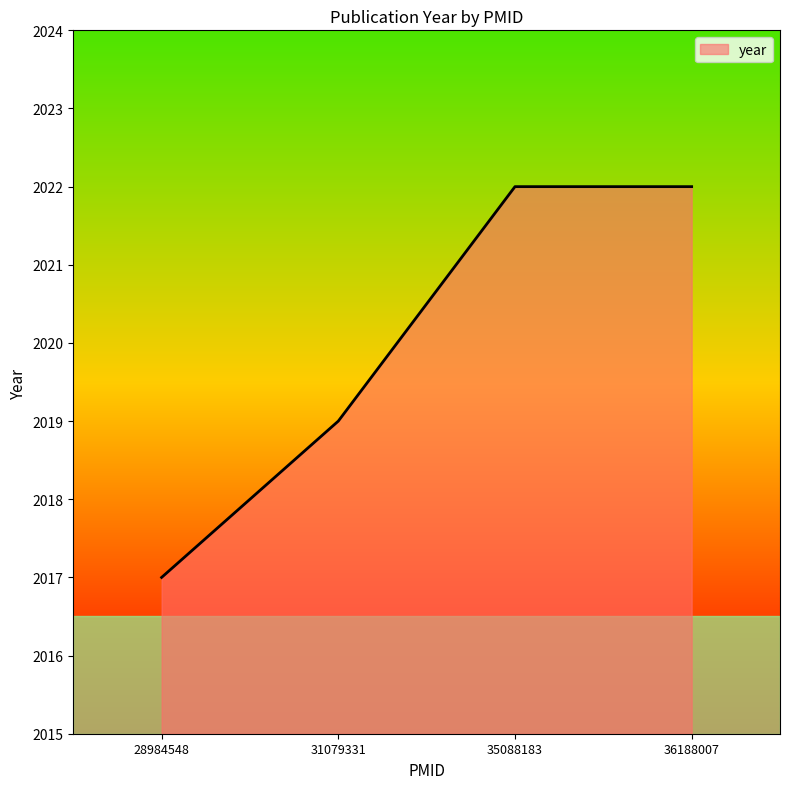

Is it true that the value at 28984548 is 3512?

False